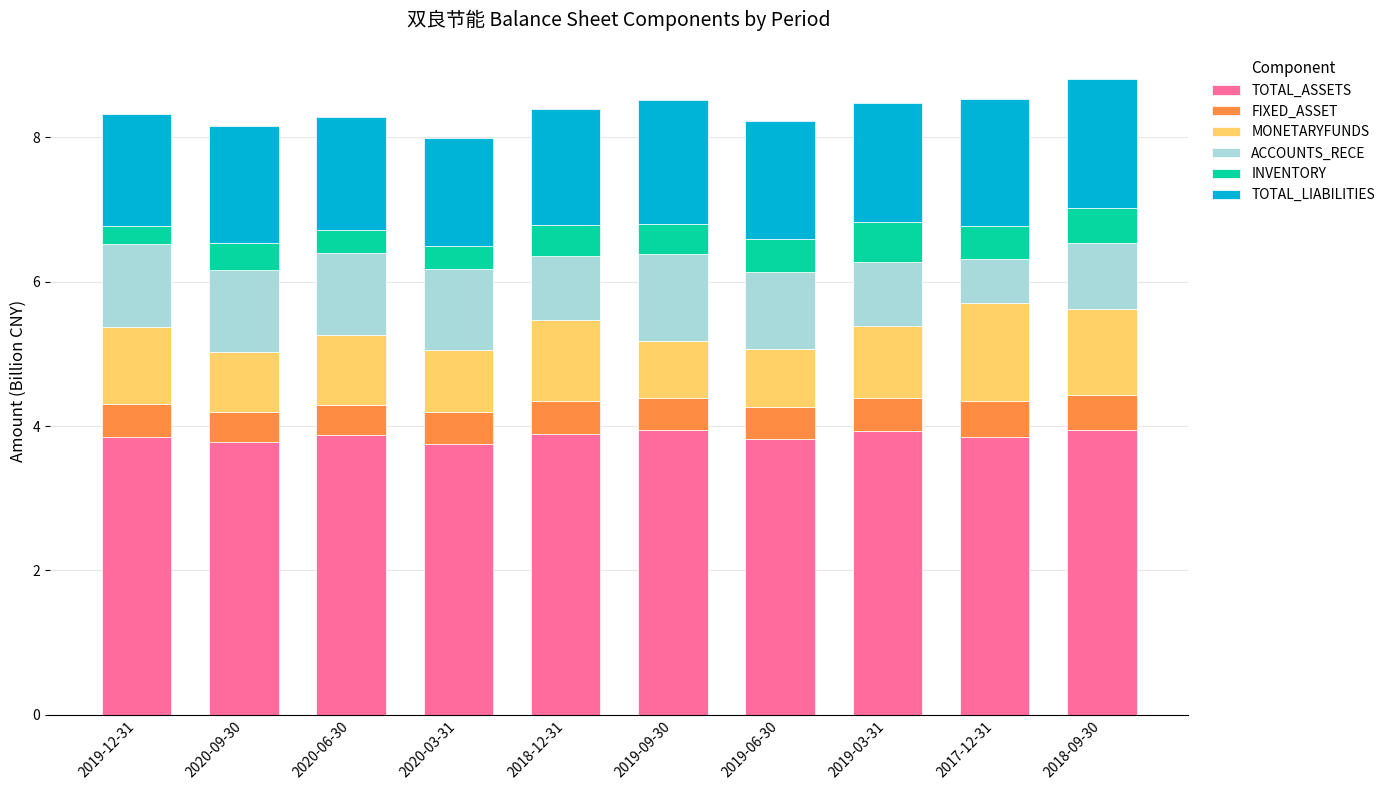

Is it true that TOTAL_ASSETS equals 3.9 at 2017-12-31?

True